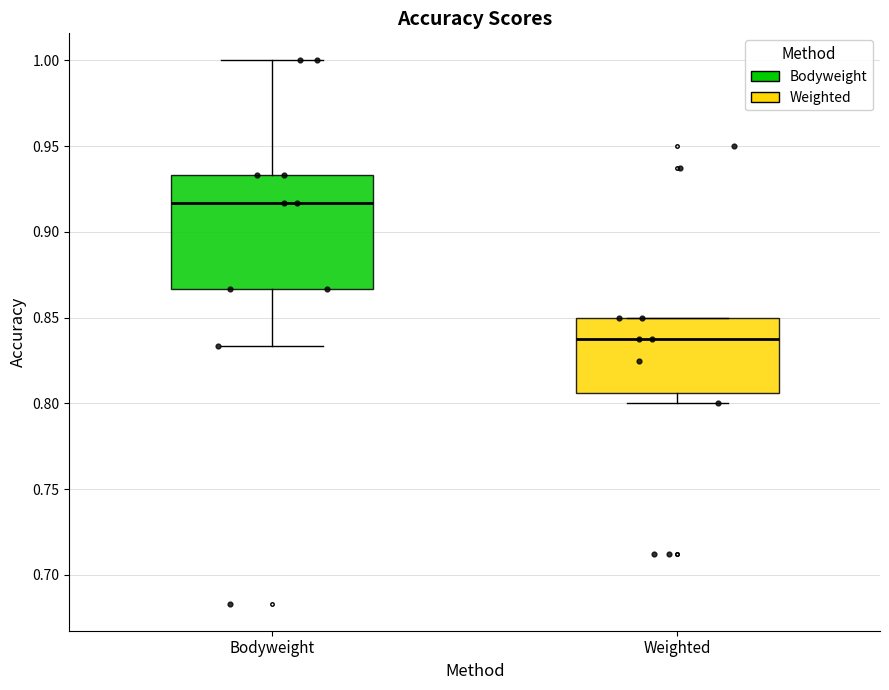

Reading left to right, read every box against the y-axis: the position of its median line, the range the box covers, and the ends of its whiskers. The values are not printed on the chart, so give them approximately, as read against the axis.

Bodyweight: median 0.915, box 0.865 to 0.935, whiskers 0.835 to 1.000
Weighted: median 0.840, box 0.805 to 0.850, whiskers 0.800 to 0.850